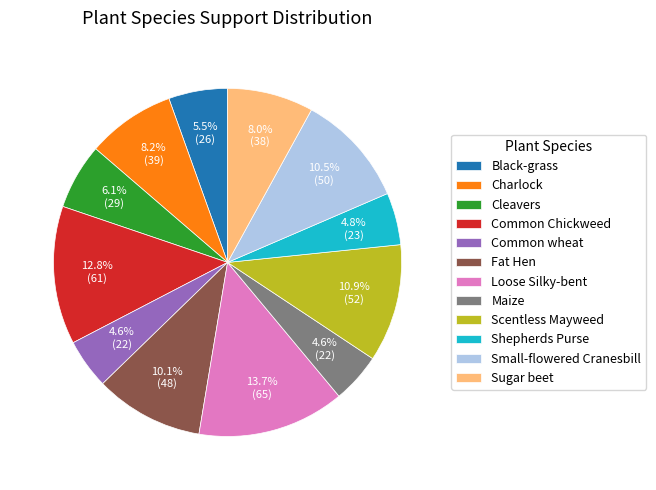

To the nearest percent, what is the average slice percentage?

8%